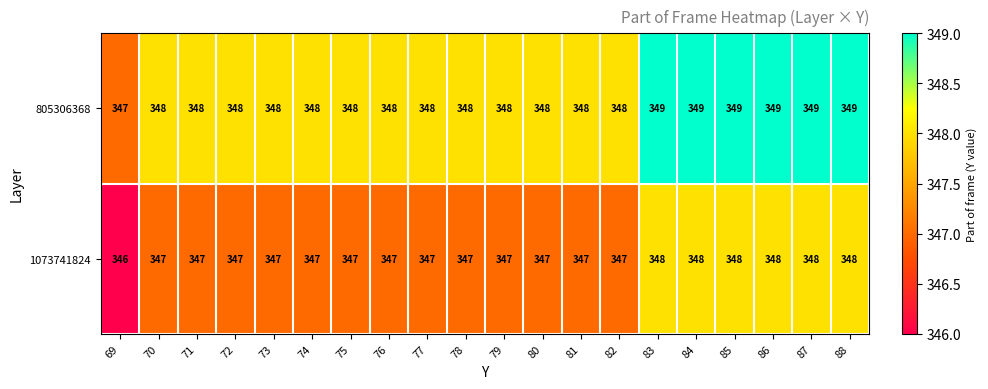

What is the highest value of the 1073741824 series?

348